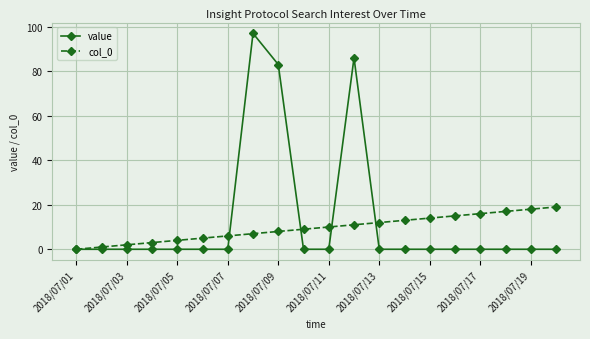

Which series has the widest spread of values?

value